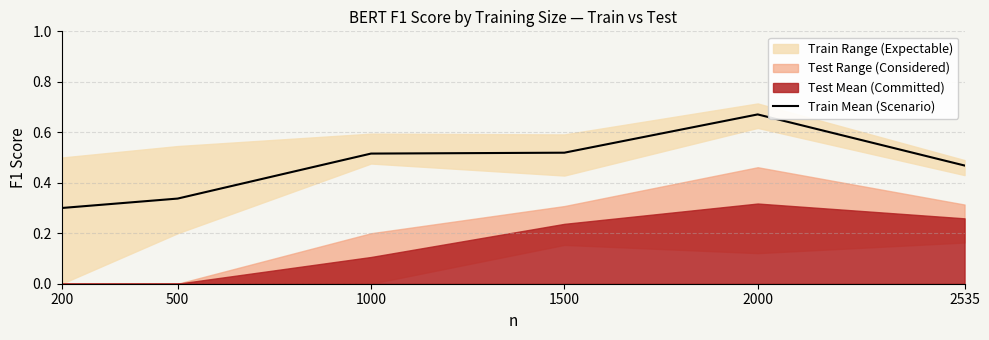

Rank the categories by value from lowest to highest.

200, 500, 2535, 1000, 1500, 2000